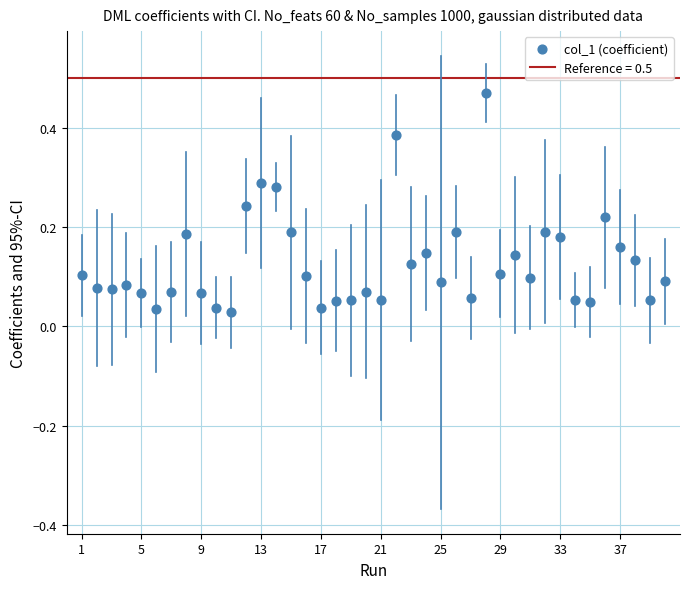

What is the range of X values (max minus min)?

39.0